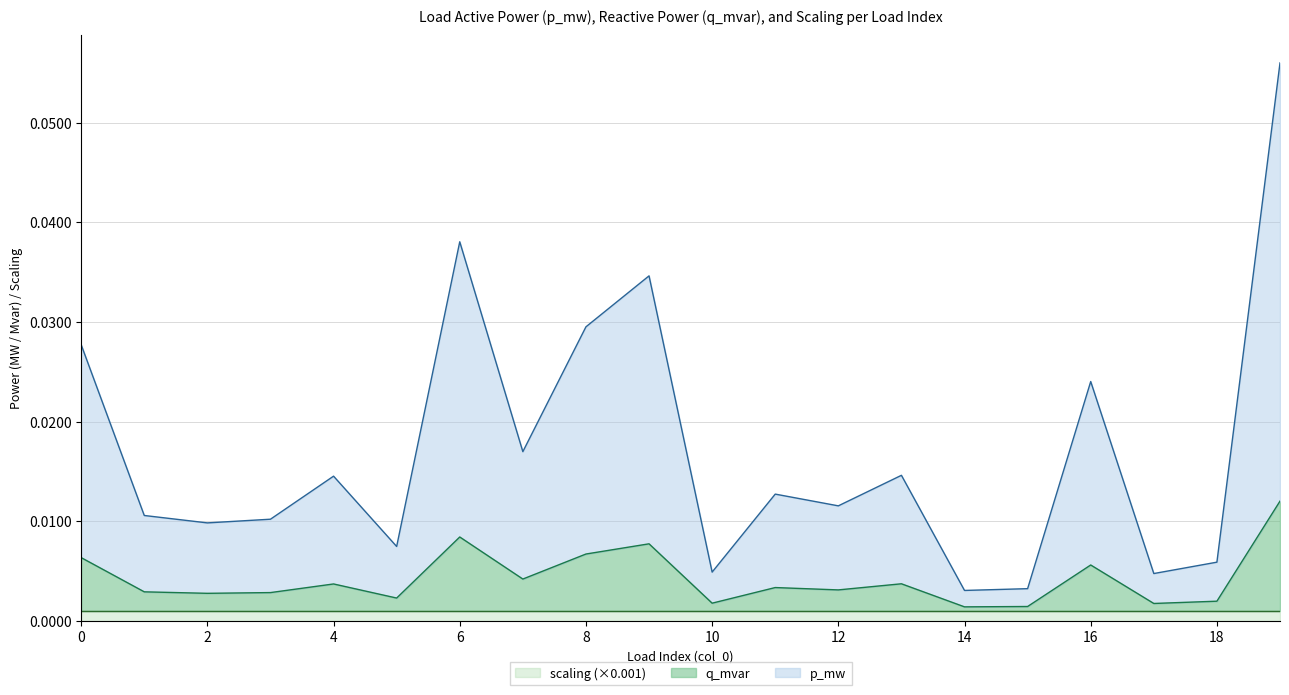

Does the chart have visible grid lines?

Yes